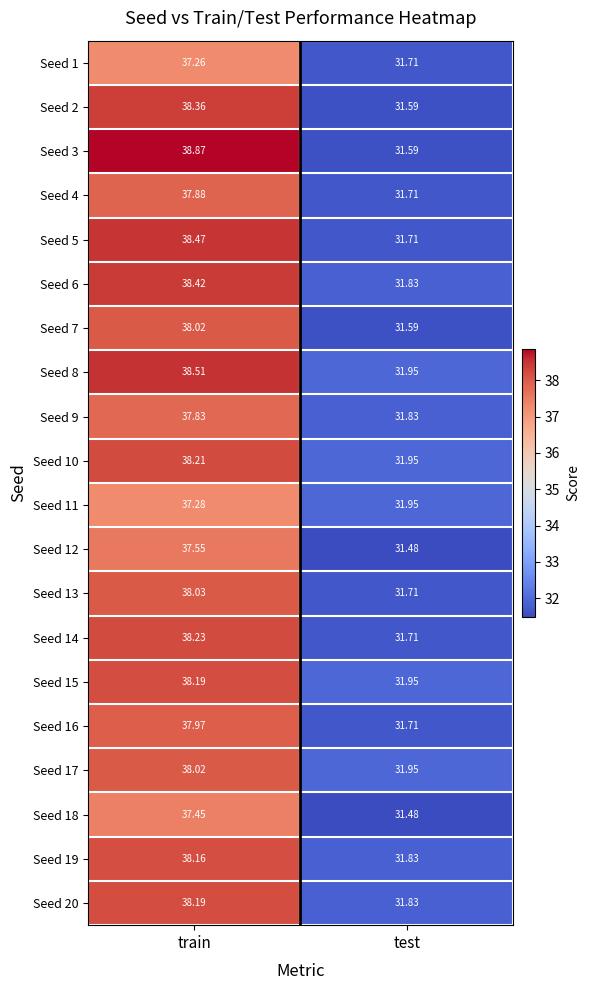

At which label does Seed 17 first exceed 38?

train